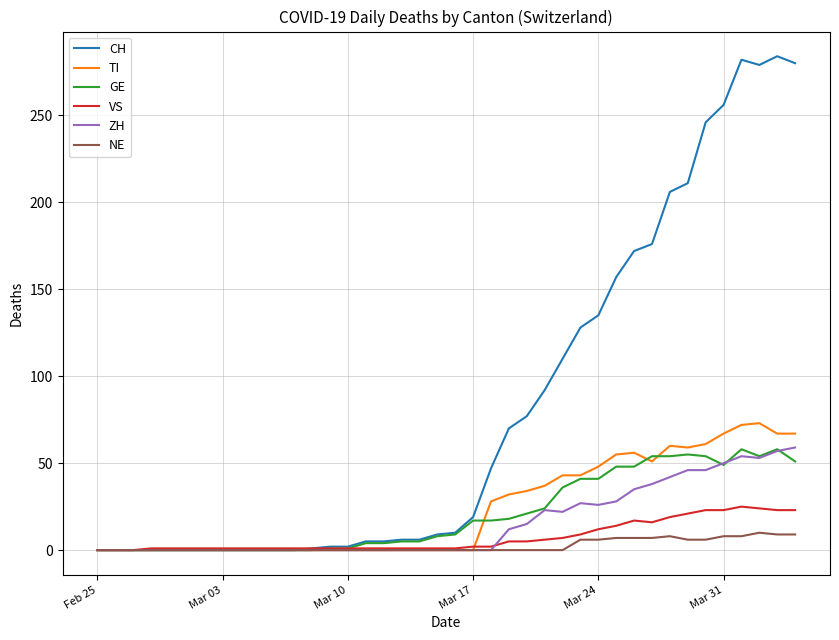

What is the maximum value for TI?

73